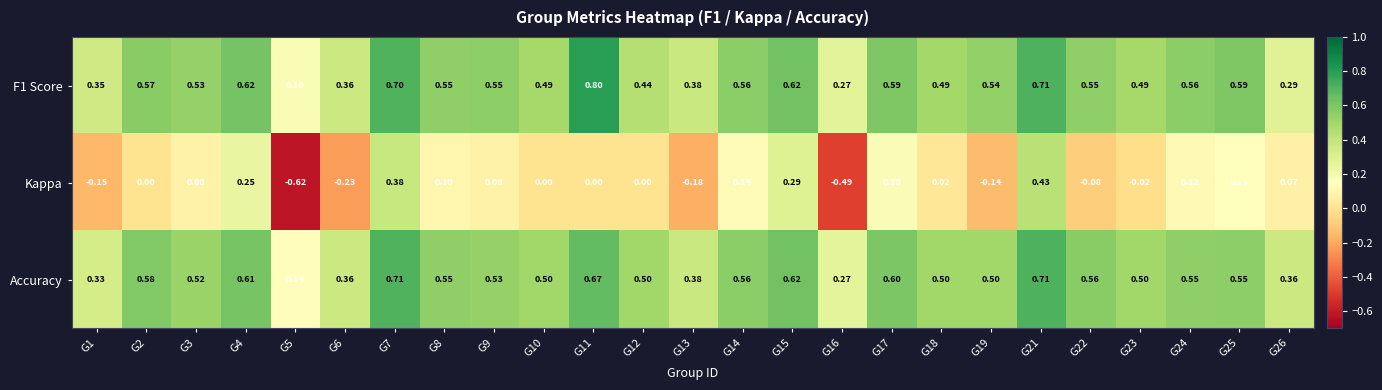

Which series changed the most between G10 and G25?

Kappa